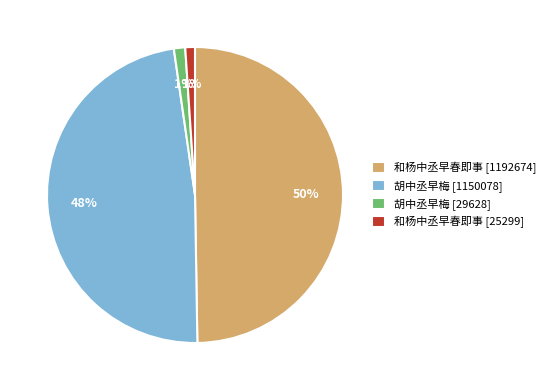

Is it true that 和杨中丞早春即事 [25299] is 11% of the pie?

False